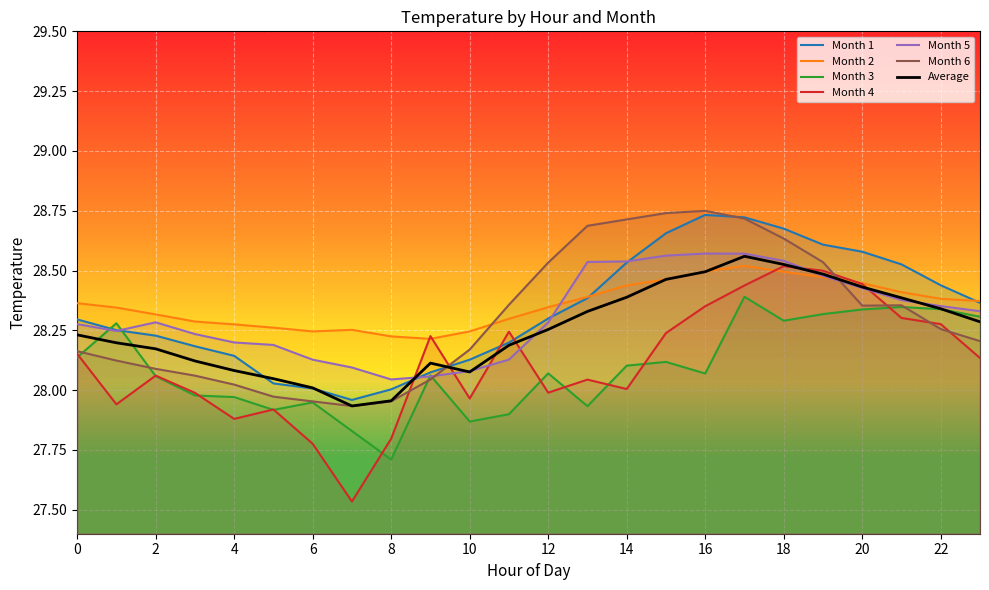

Is it true that 2 equals 28.2 at 10?

True